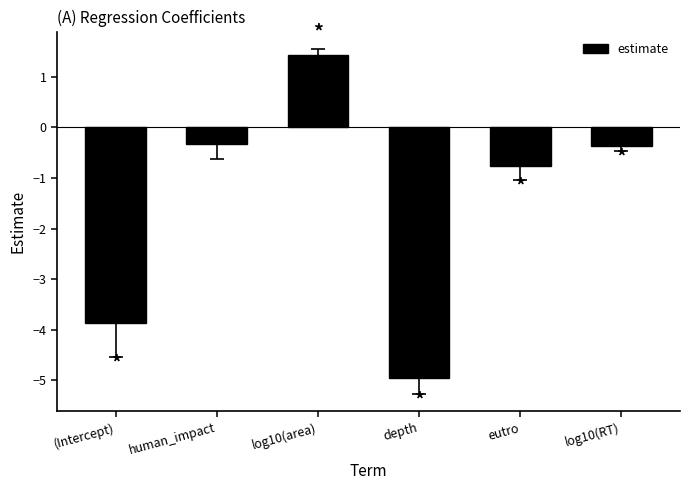

What is the sum of all values?

-8.8